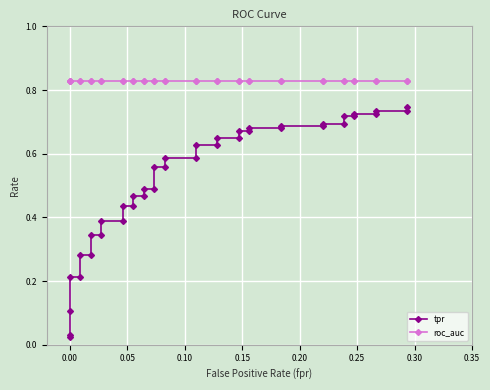

Rank the series by their maximum value, from lowest to highest.

tpr, roc_auc